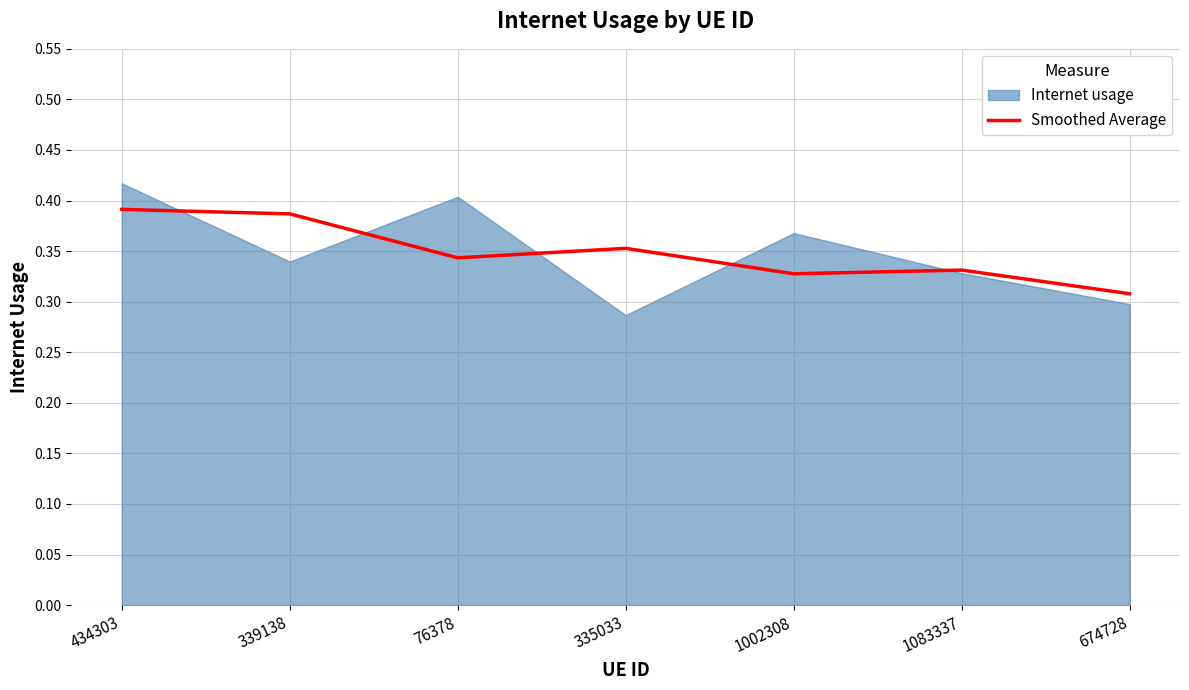

Which category has the highest value across all series?

434303